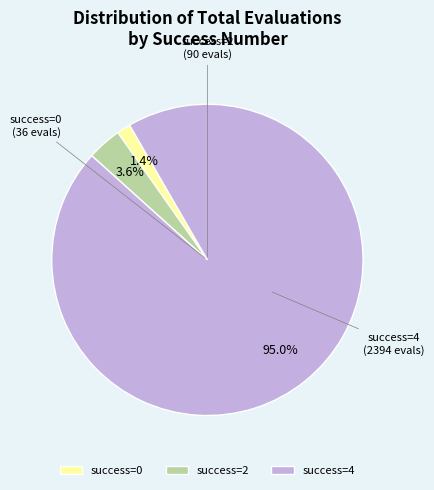

Between success=0 and success=4, which is larger?

success=4